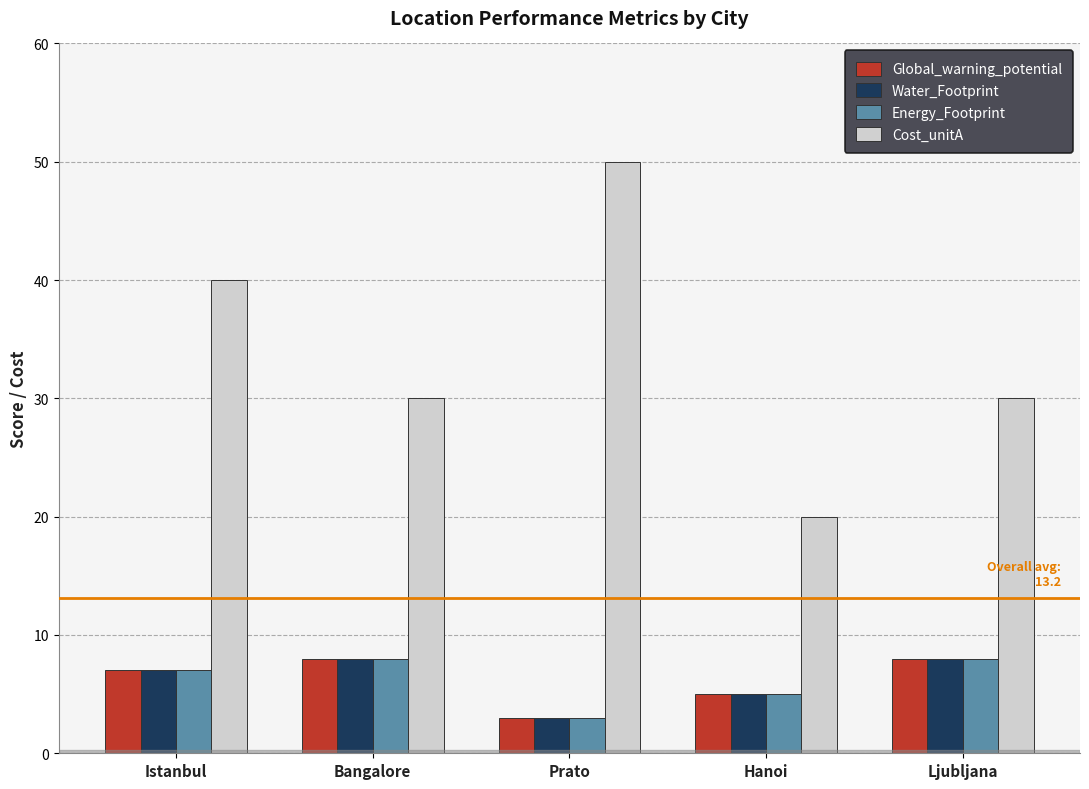

At which label does Cost_unitA first exceed 30?

Istanbul